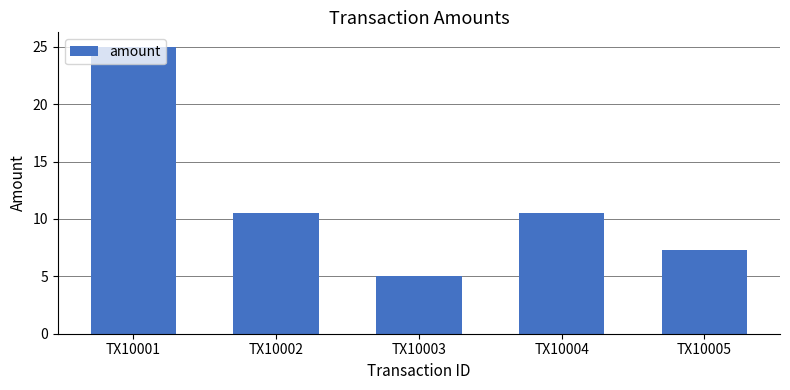

What is the greatest value displayed?

25.0